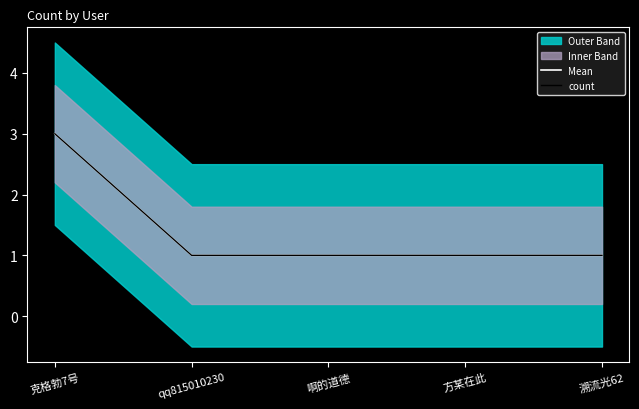

Count the Mean values in the range 1 to 2.

4